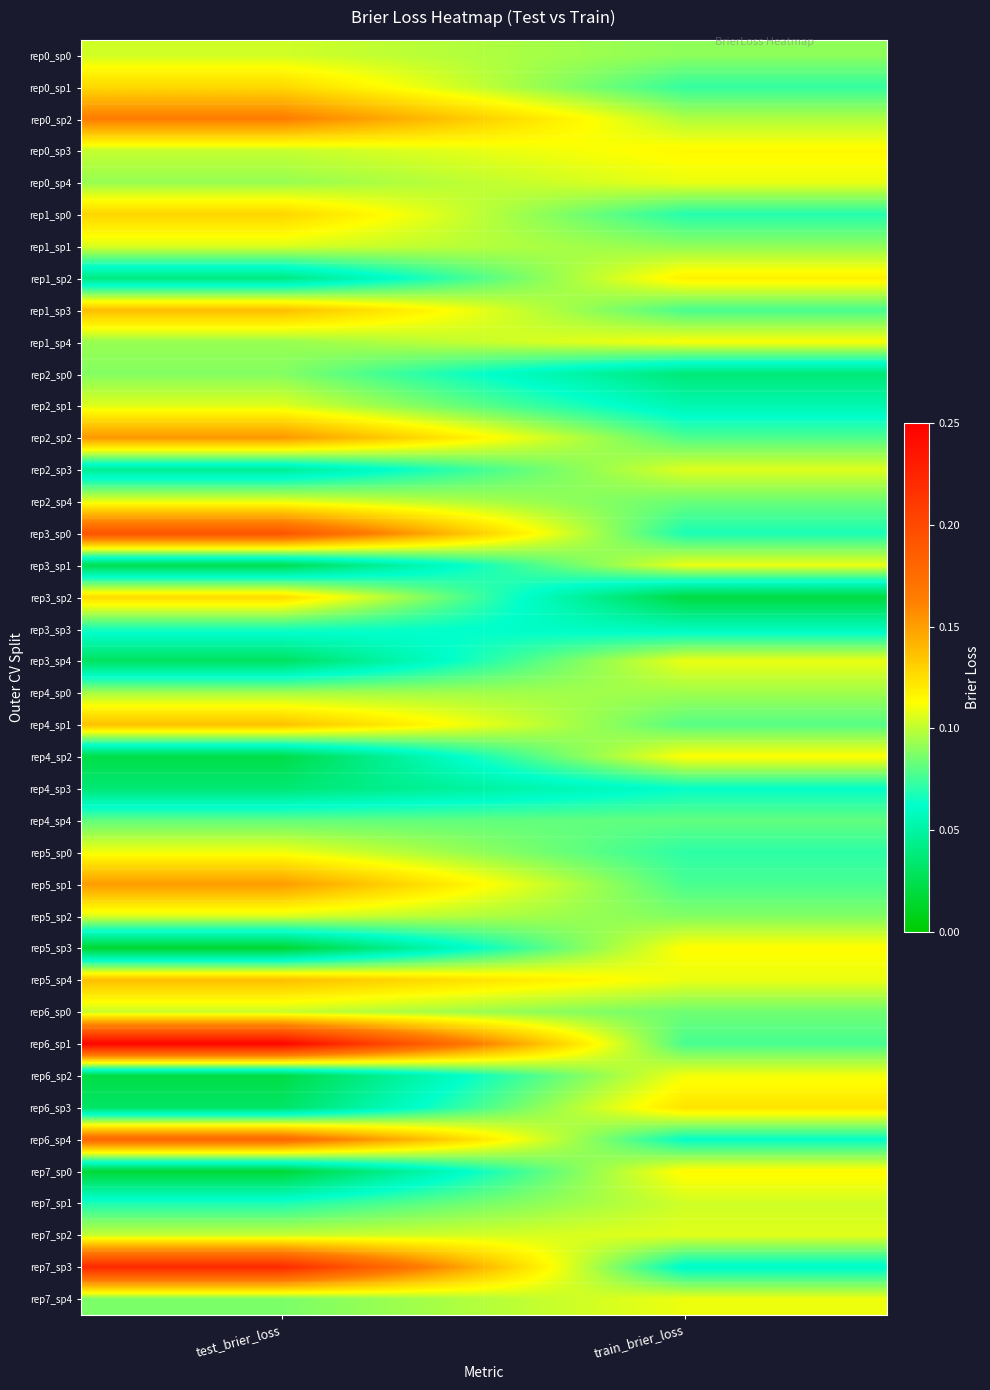

Which series has the widest spread of values?

rep6_sp1